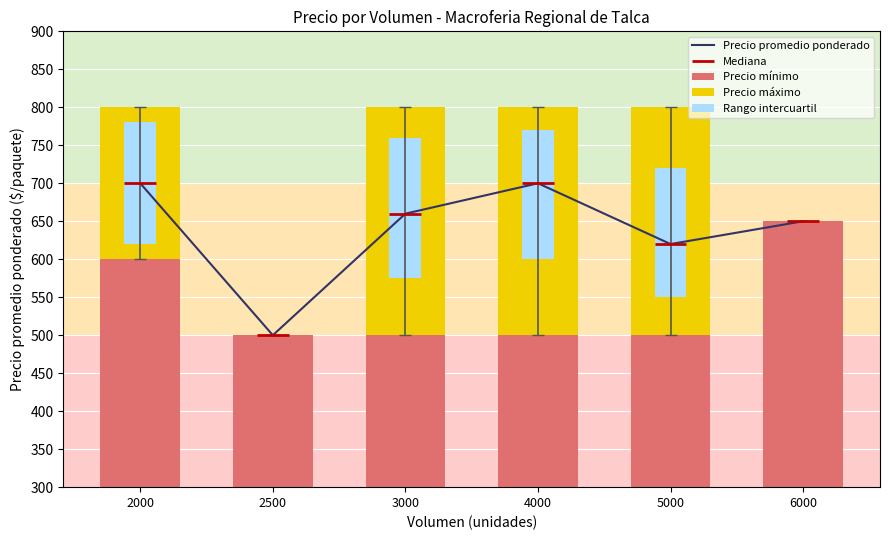

The Rango intercuartil series shows 0 at 6000. True or false?

True